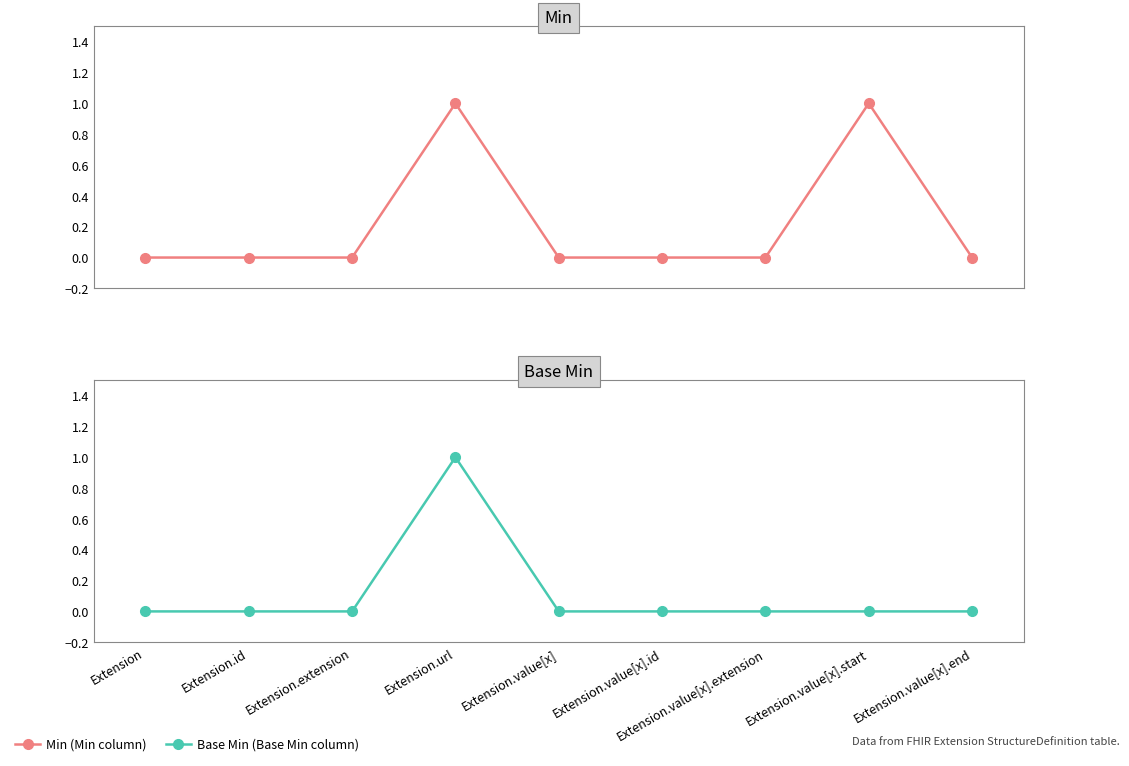

True or false: Base Min has more than 0 points higher than both neighbors.

True